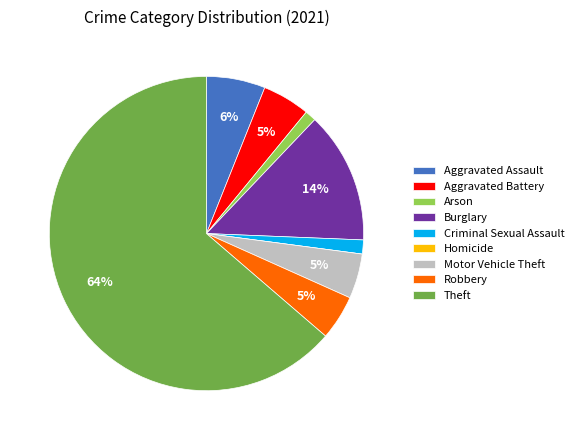

Is it true that Aggravated Battery is 13% of the pie?

False